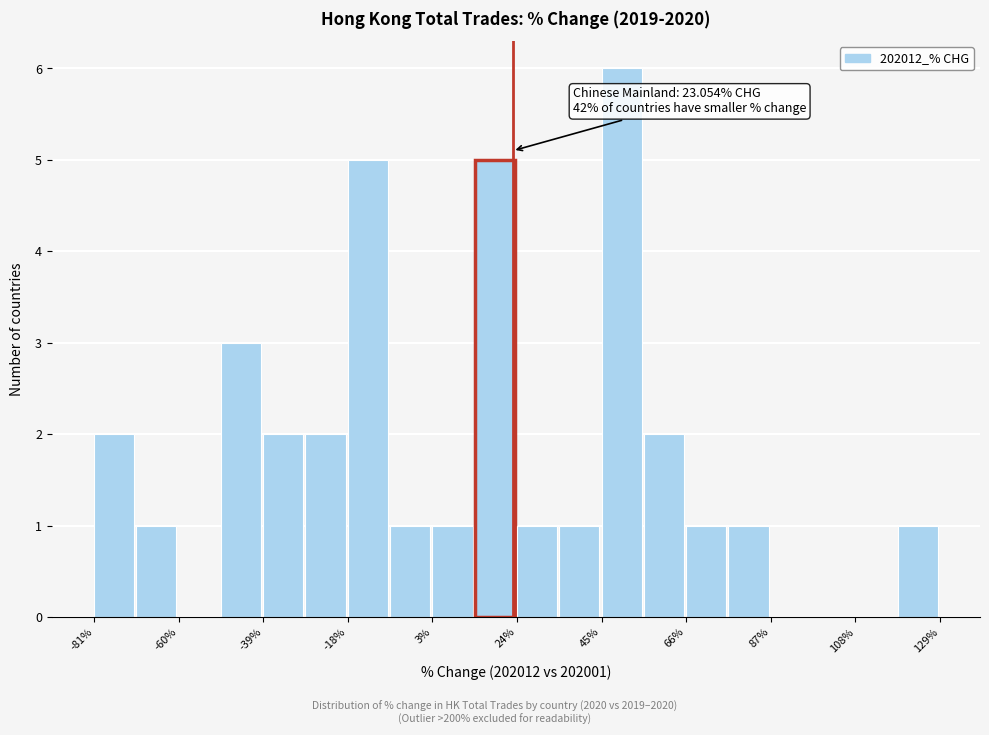

Read against the x-axis, roughly where is the centre of the tallest bar?

50